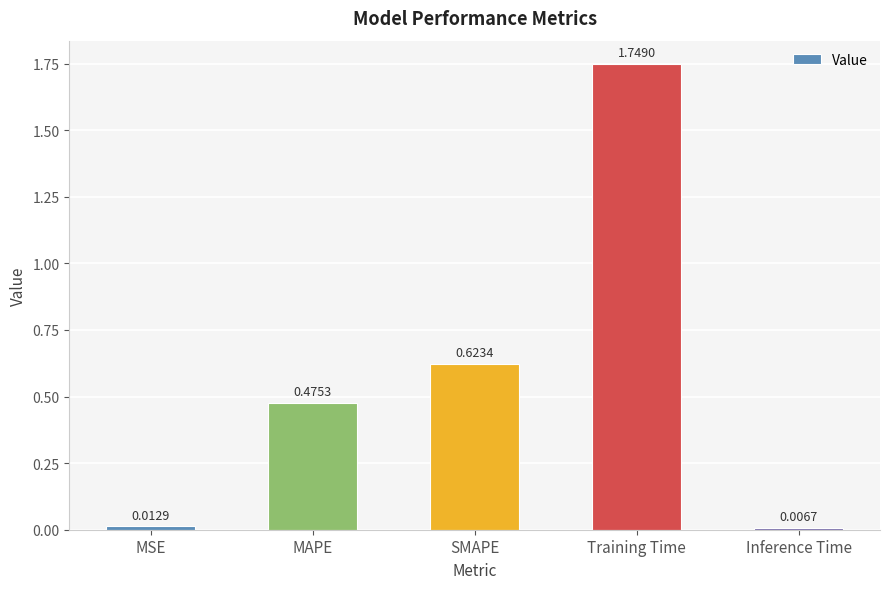

How many series are shown in this chart?

1